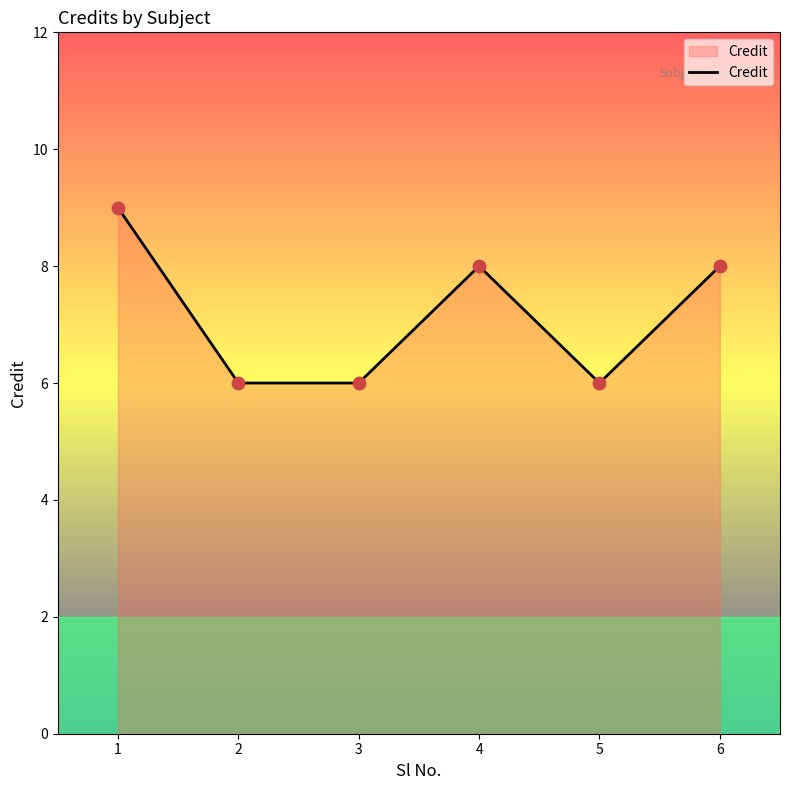

What is the change in value from 2 to 4?

+2